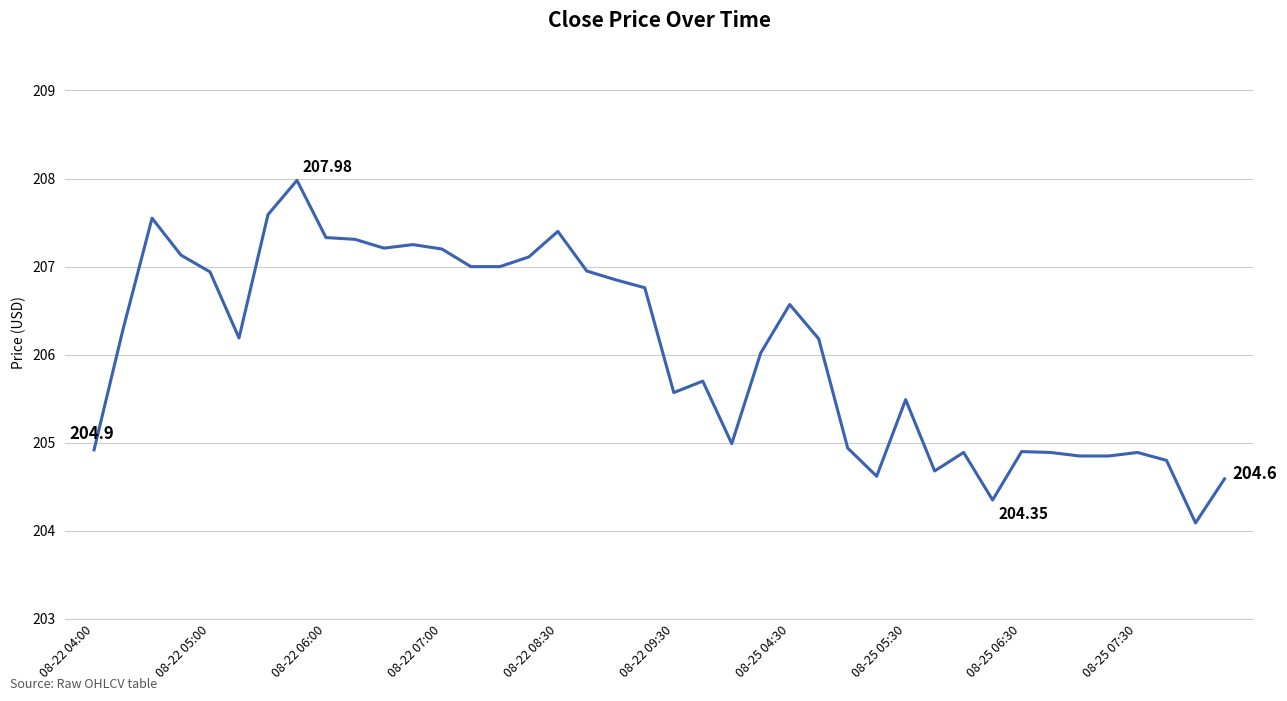

How many series are shown in this chart?

1